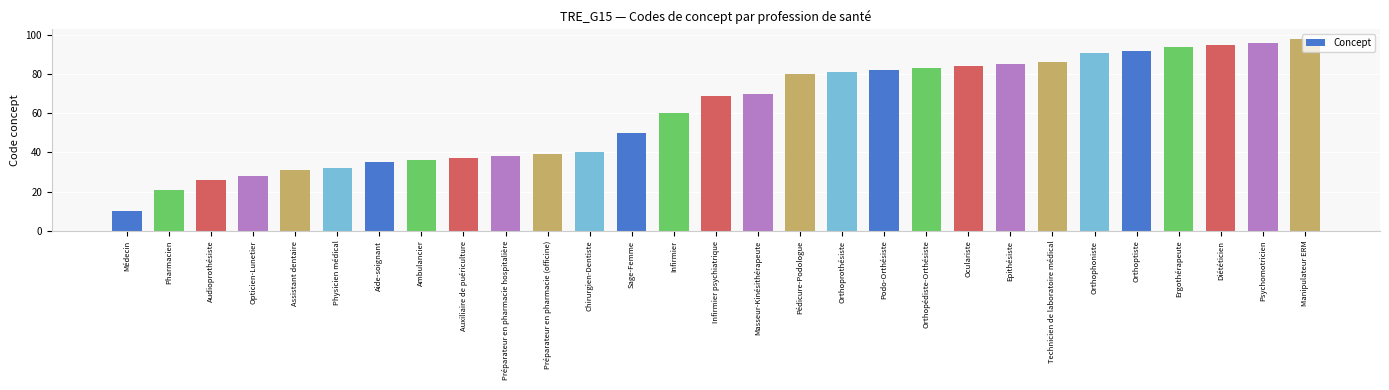

Between Ergothérapeute and Physicien médical, which is larger?

Ergothérapeute